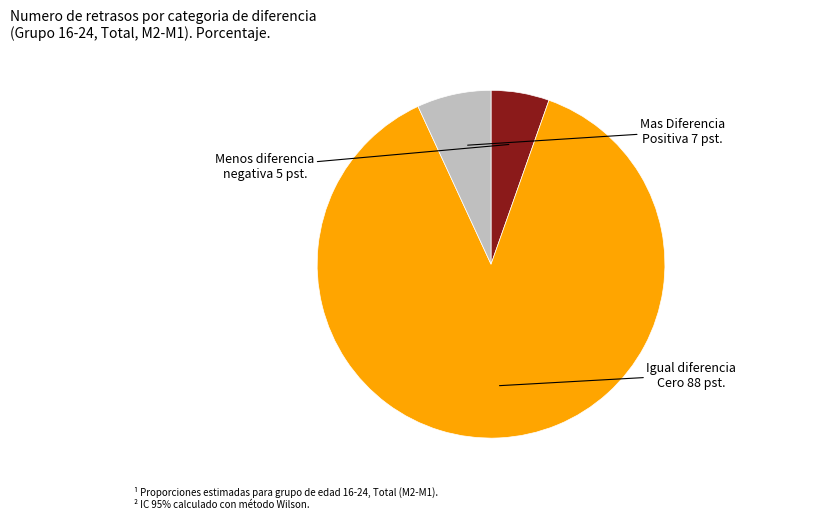

Is there a majority slice in this chart?

Yes